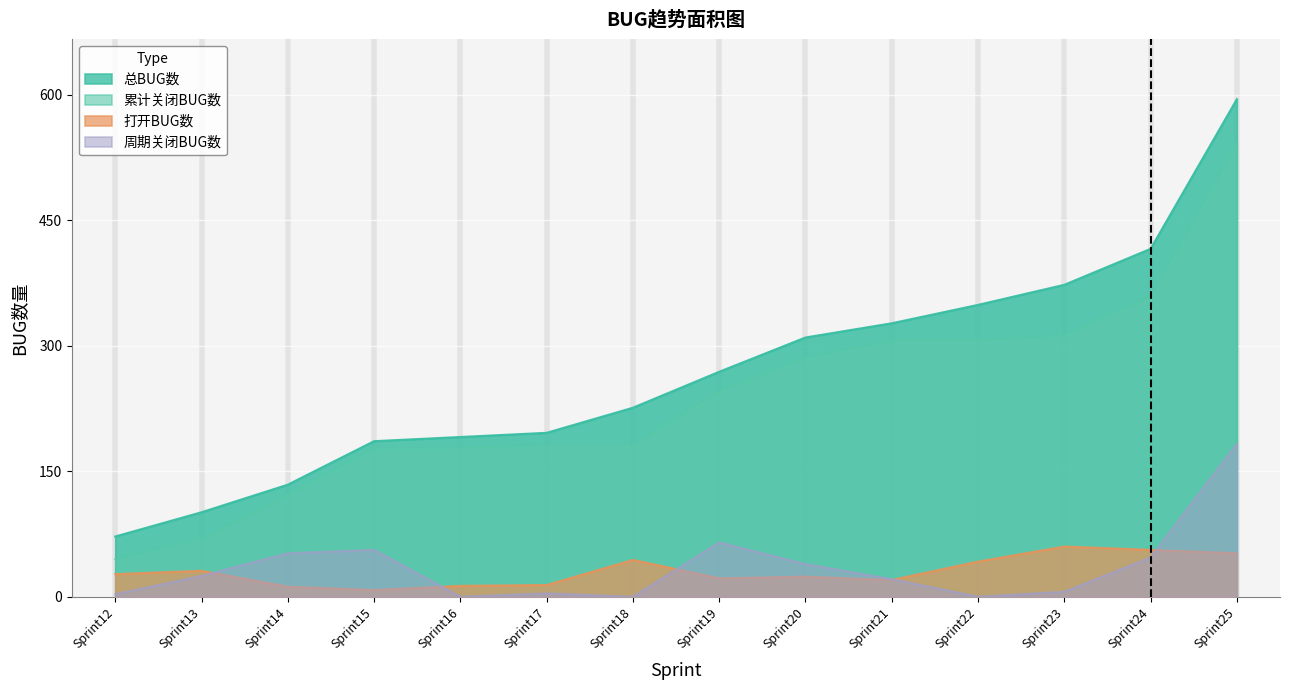

Reading left to right, extract all data points from this chart.

总BUG数: 72	101	134	186	191	196	226	269	310	327	349	373	416	595
打开BUG数: 27	31	12	8	13	14	44	22	24	20	42	60	56	52
周期关闭BUG数: 3	25	52	56	0	4	0	65	39	21	0	6	47	183
累计关闭BUG数: 45	70	122	178	178	182	182	247	286	307	307	313	360	543